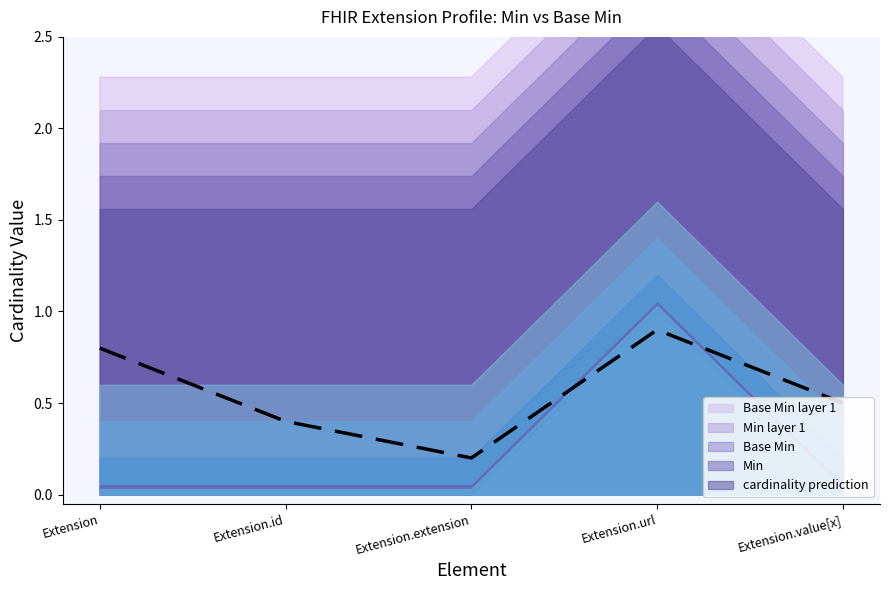

Reading left to right, extract all data points from this chart.

Extension=0.8	Extension.id=0.4	Extension.extension=0.2	Extension.url=0.9	Extension.value[x]=0.5